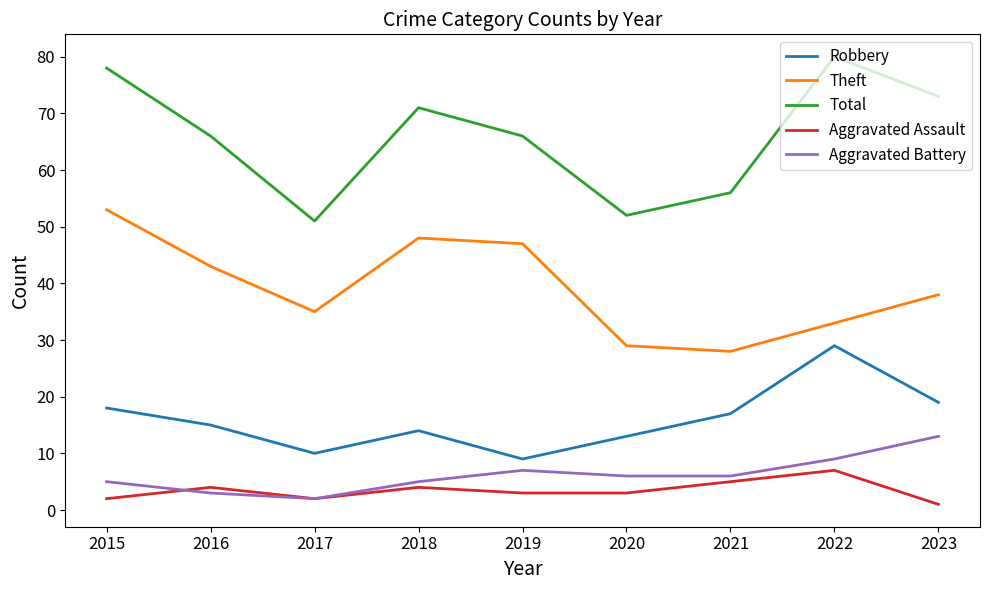

What is the maximum value shown in the chart?

80